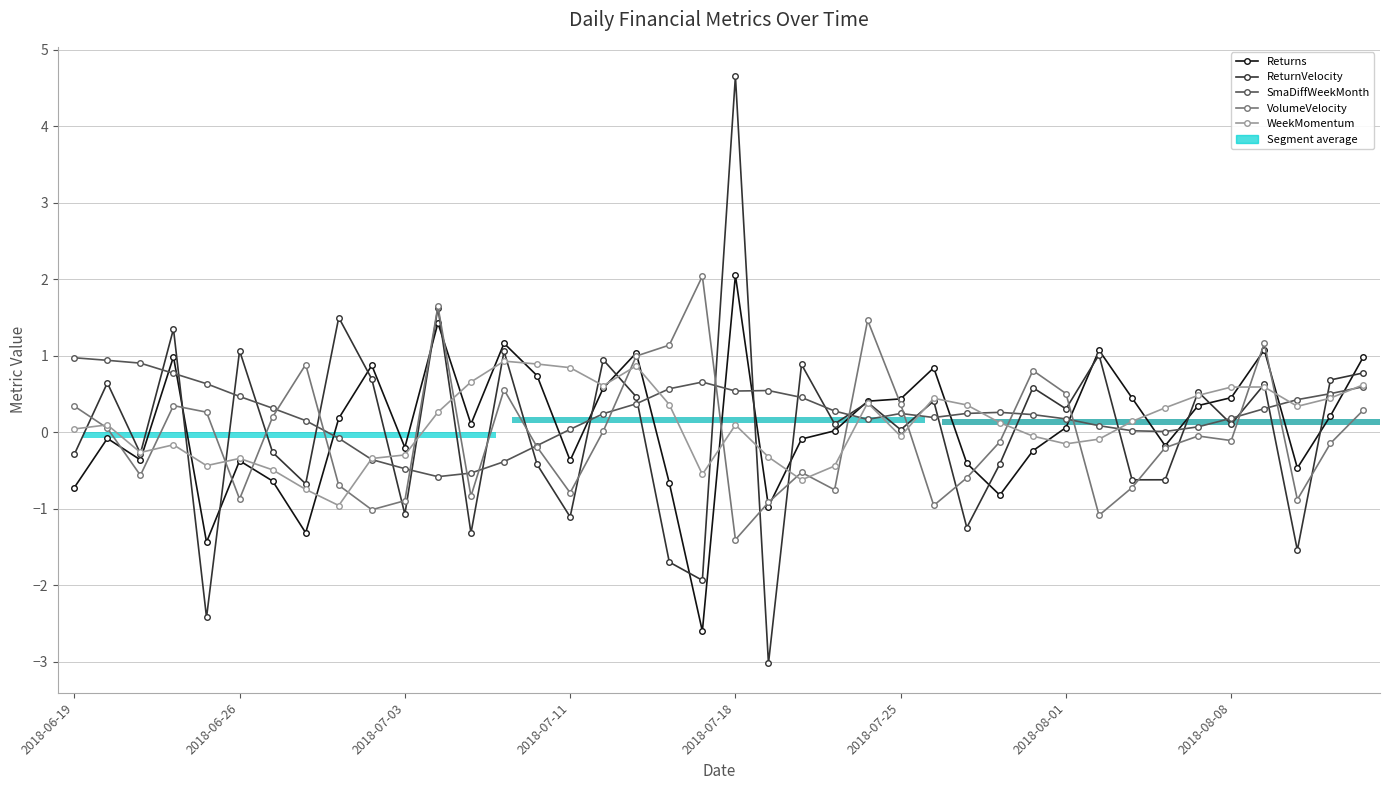

The SmaDiffWeekMonth series shows 0.3 at 2018-07-25. True or false?

False